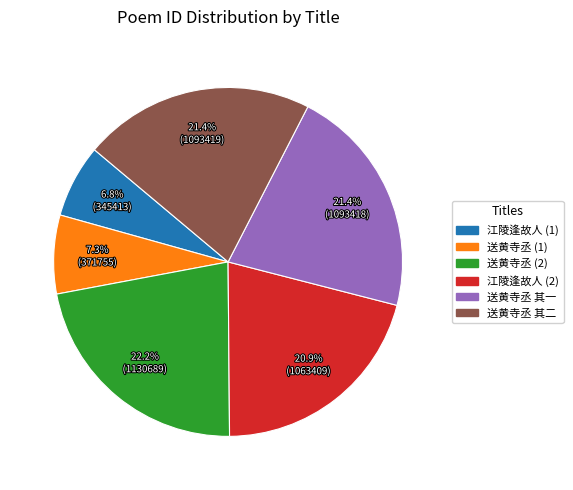

How many slices are in this pie chart?

6